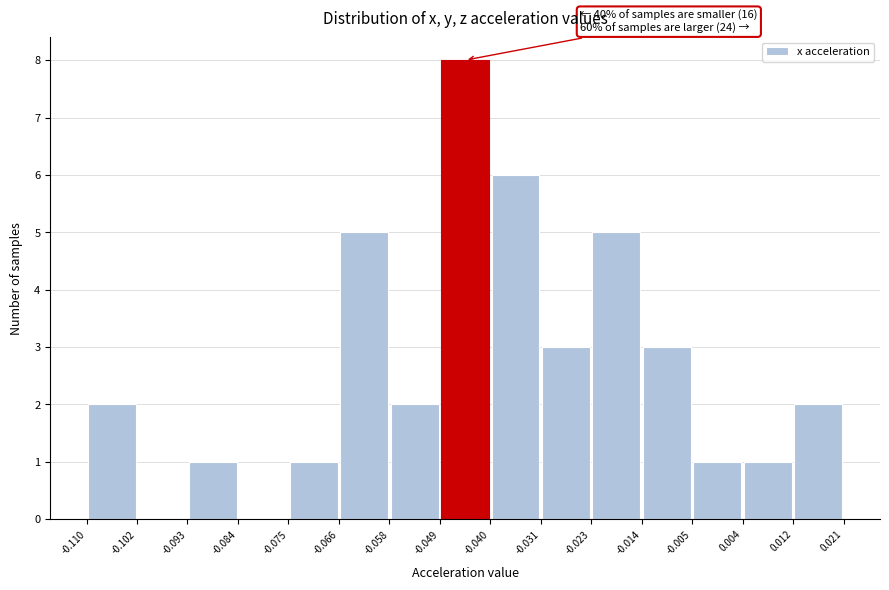

Which range on the x-axis has the tallest bar?

-0.049 to -0.040